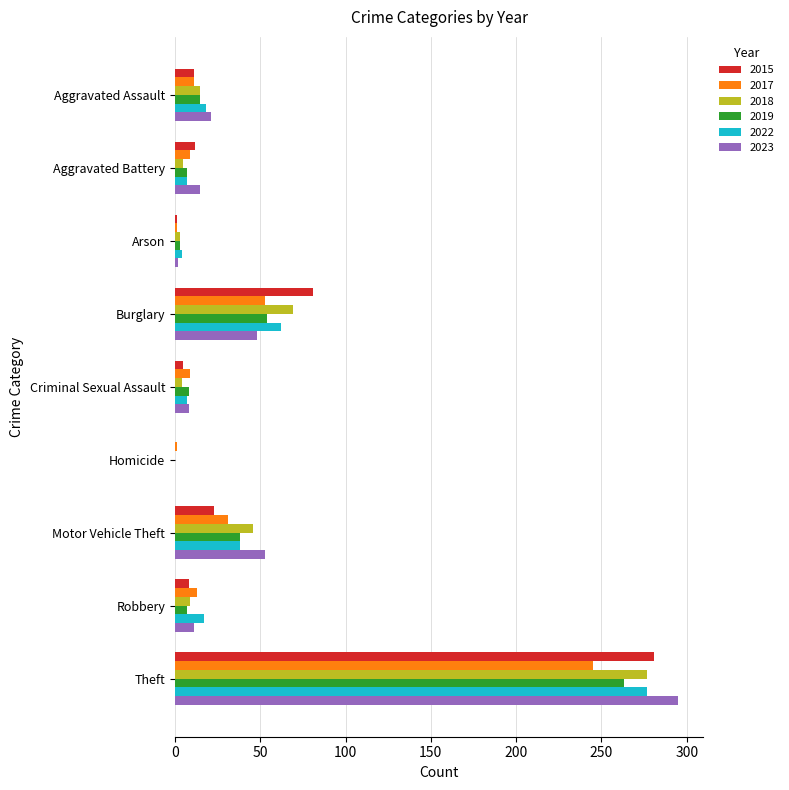

Where is 2022 nearest to the value 138?

Burglary